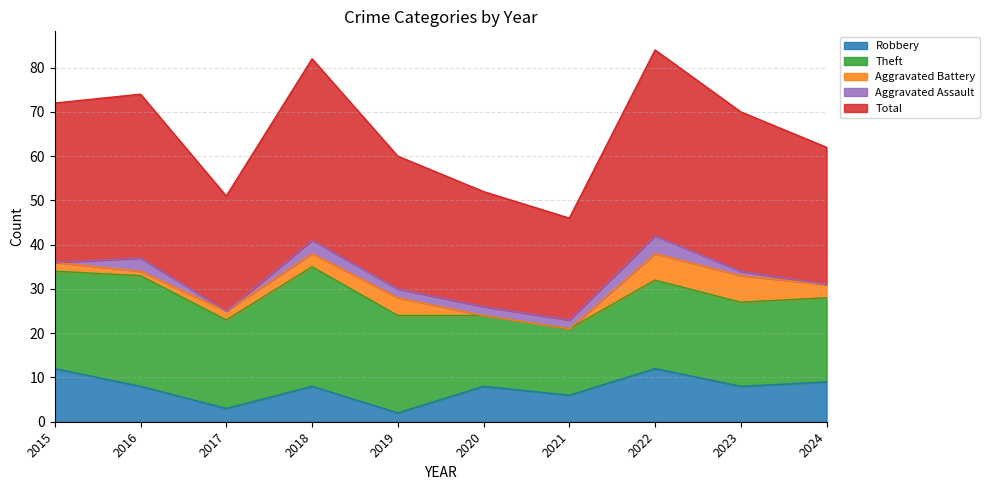

Rank the series by their maximum value, from highest to lowest.

Total, Theft, Robbery, Aggravated Battery, Aggravated Assault